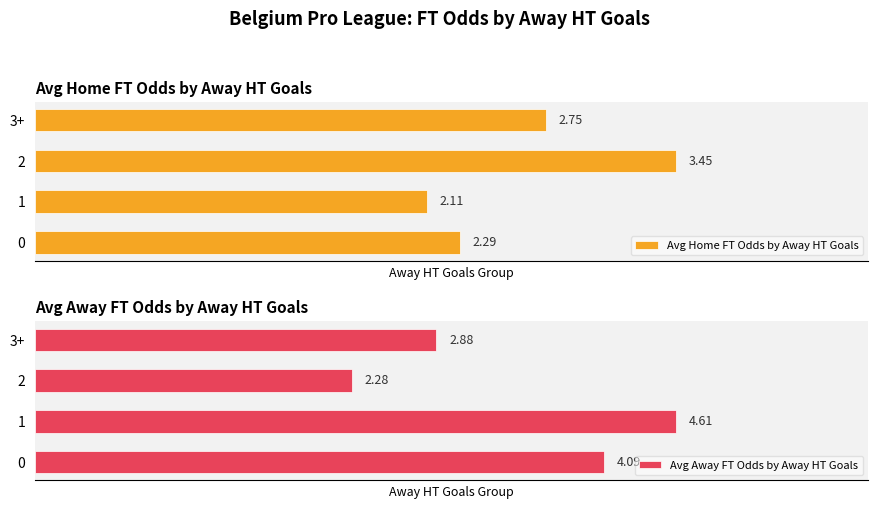

Reading left to right, what are all the values shown in this chart?

Avg Home FT Odds by Away HT Goals: 2.3	2.1	3.5	2.8
Avg Away FT Odds by Away HT Goals: 4.1	4.6	2.3	2.9